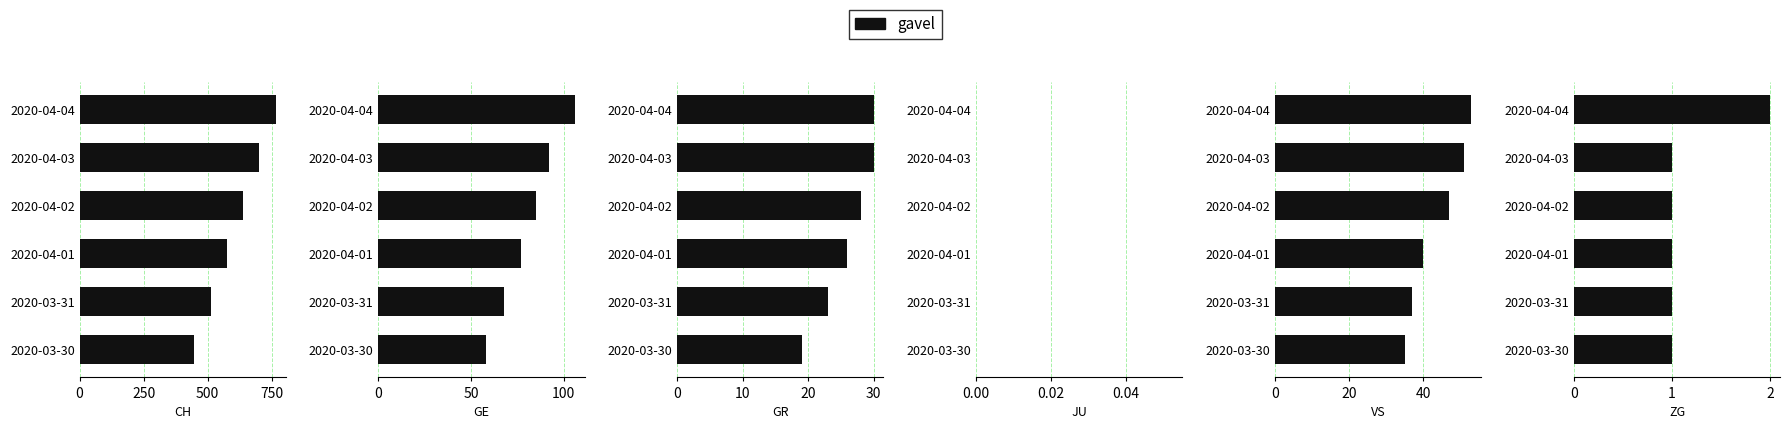

Count the values in the range 1 to 2.

6